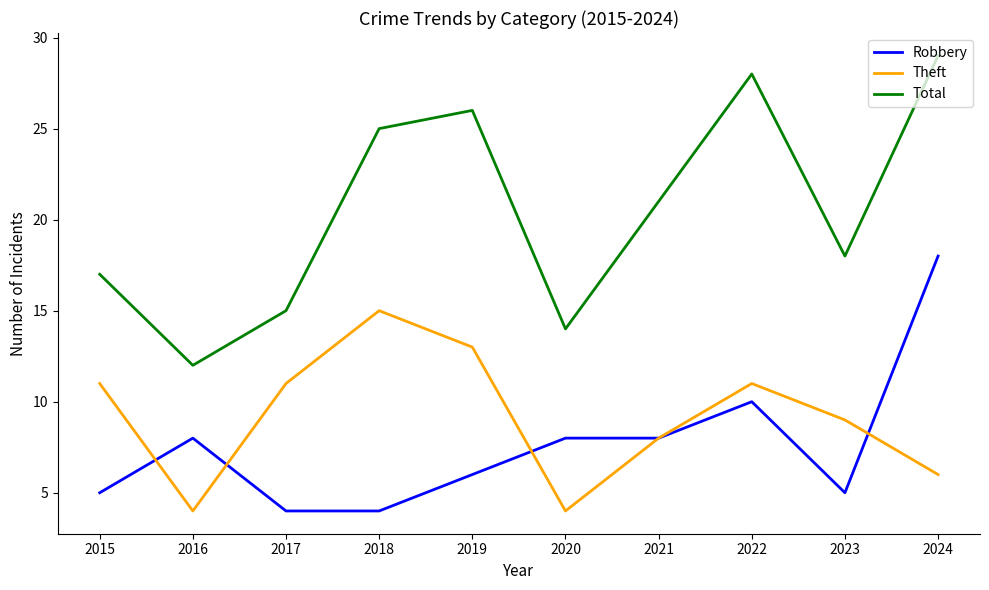

What are all the series names shown in the legend?

Robbery, Theft, Total